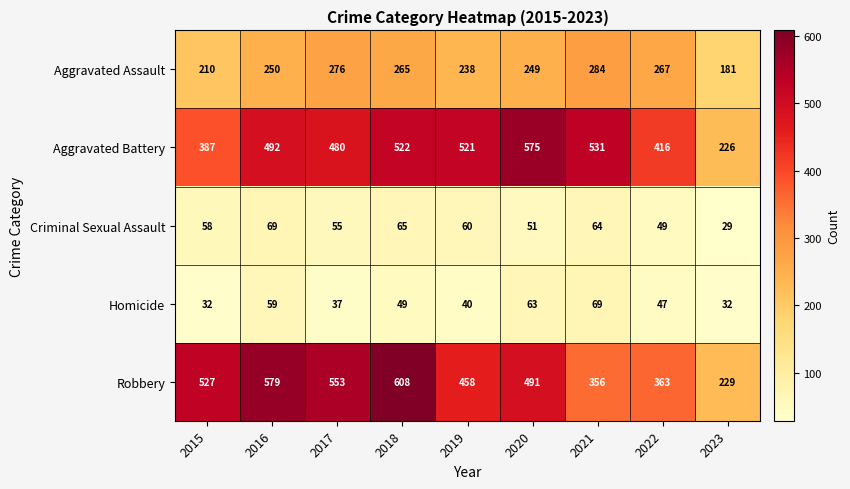

Between 2018 and 2022, which series saw the biggest shift?

Robbery